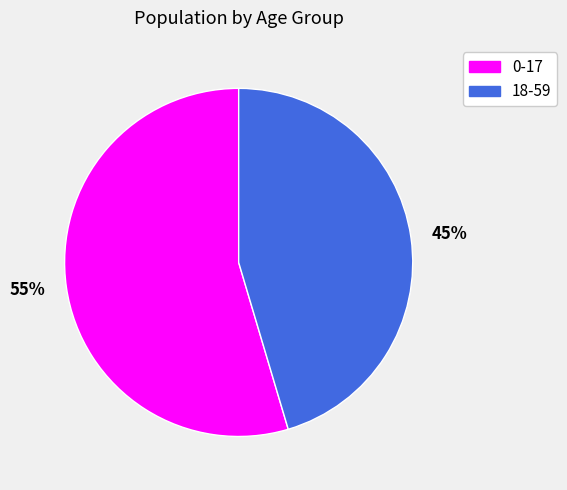

True or false: 18-59 accounts for 59% of the total.

False